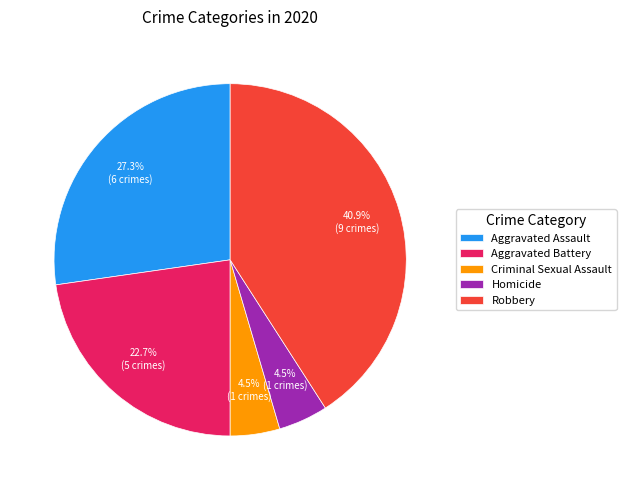

Does any single category account for the majority?

No